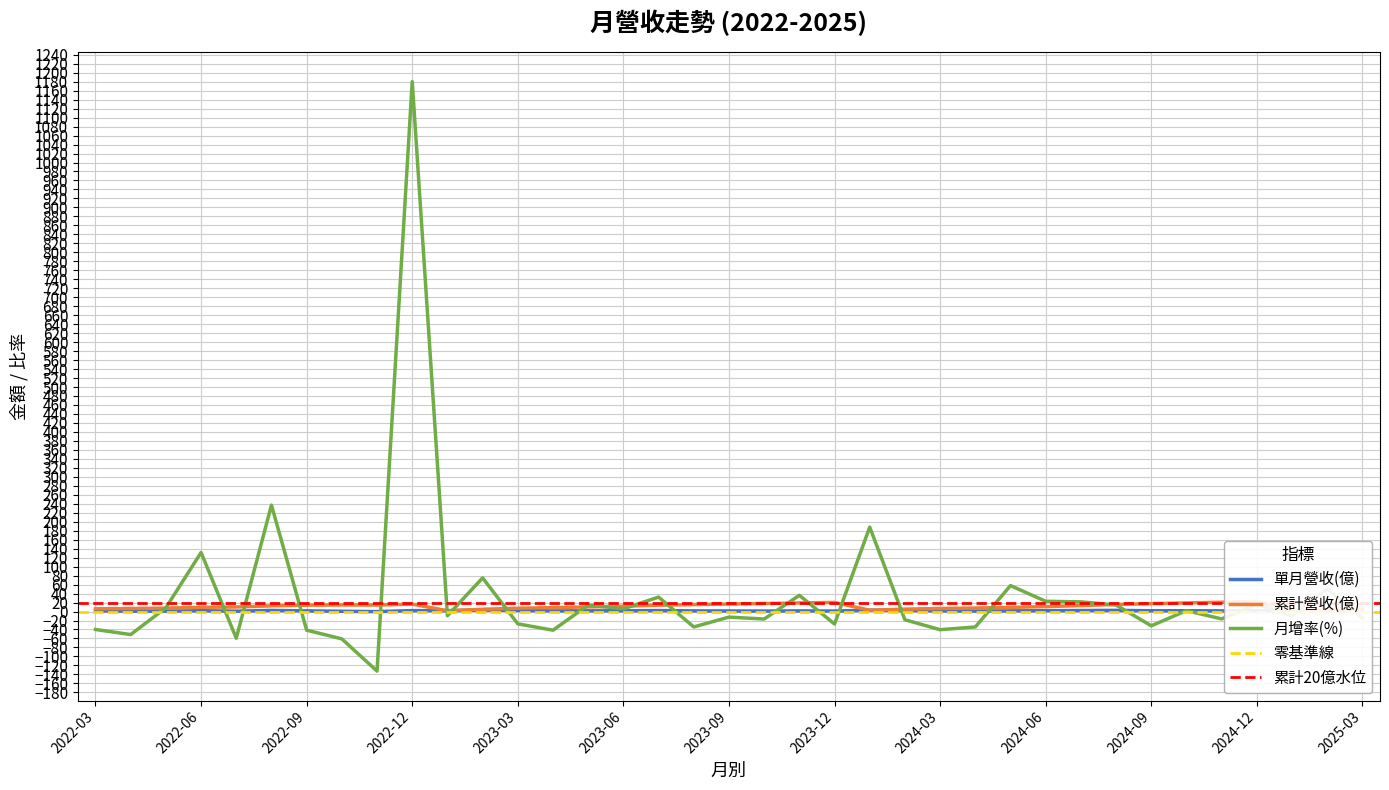

What is the minimum value for 單月營收(億)?

-0.2